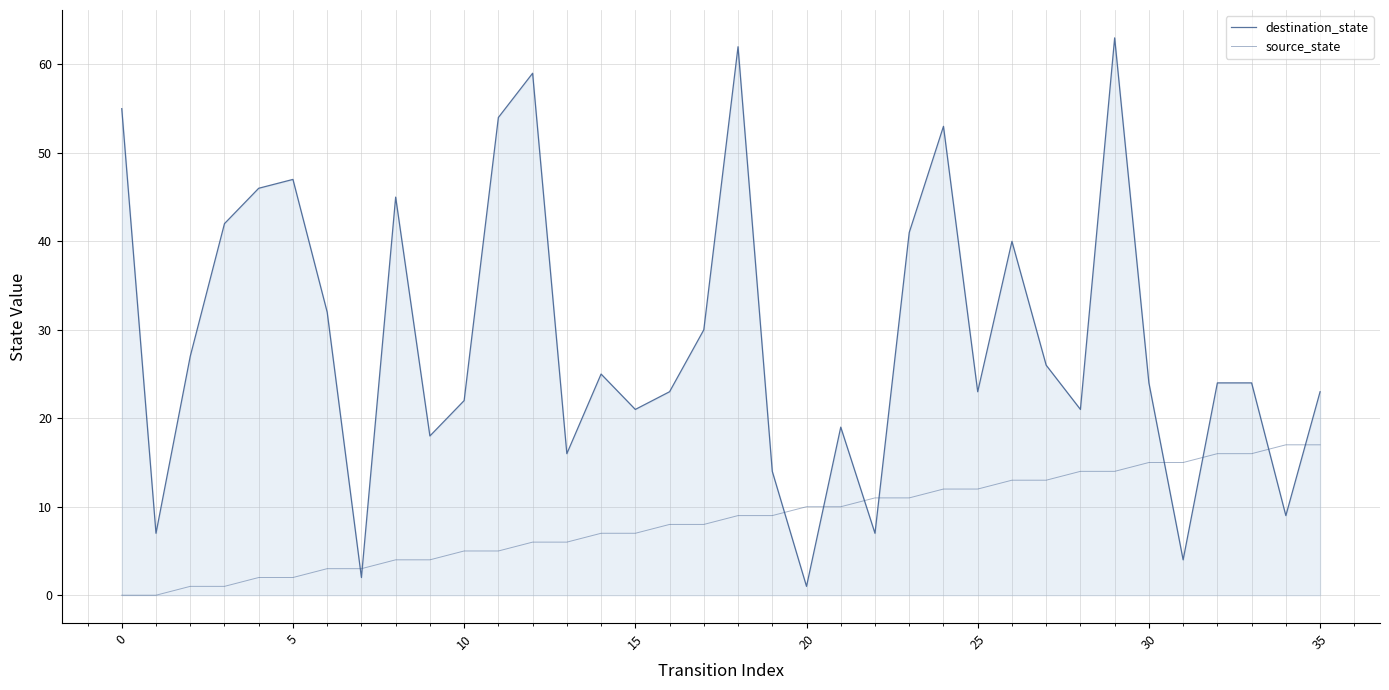

Which series has the largest total across all categories?

destination_state